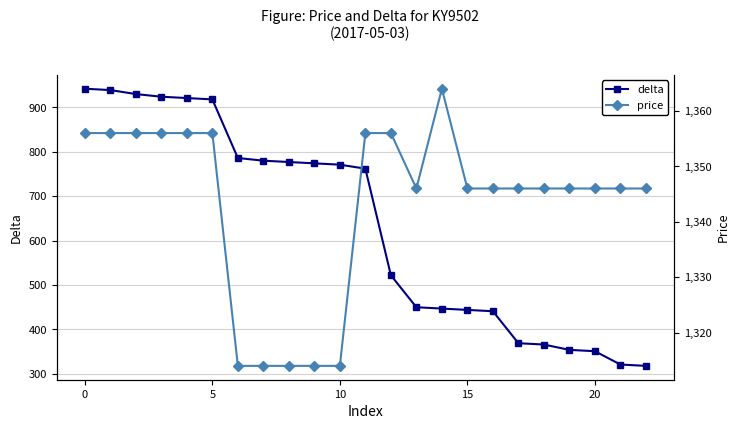

What is the lowest value of the delta series?

318